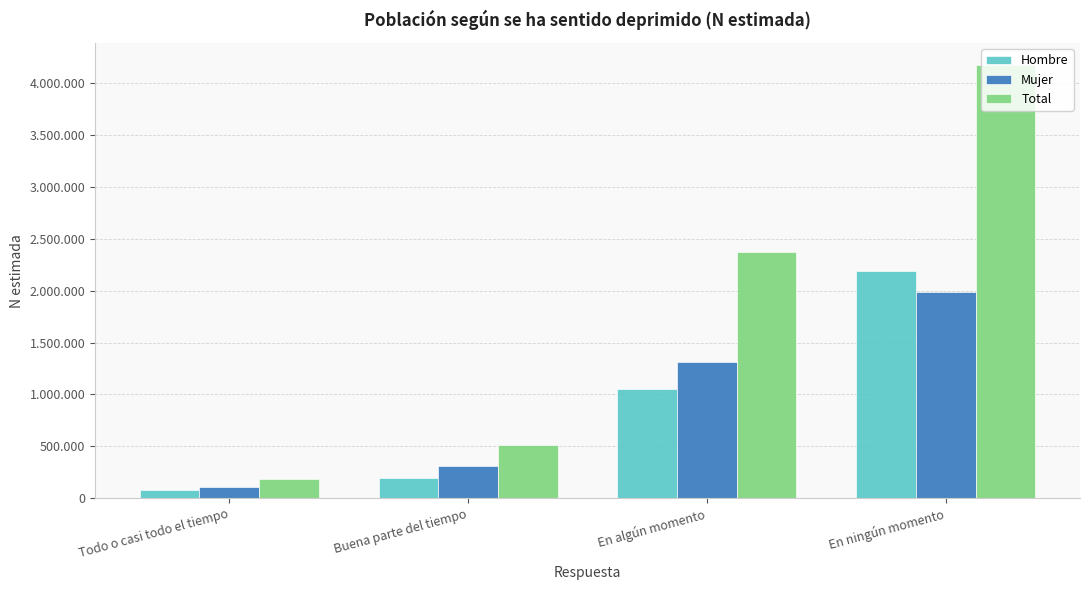

Which series has the largest total across all categories?

Total